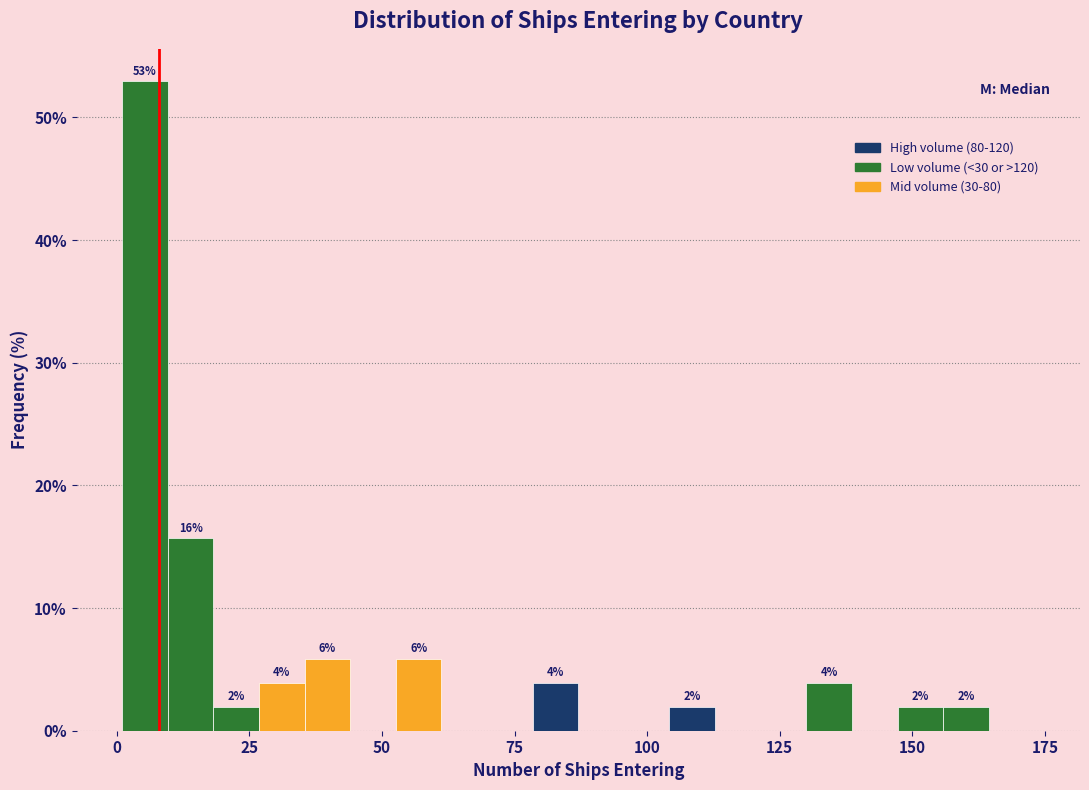

Read against the x-axis, roughly where is the centre of the tallest bar?

5